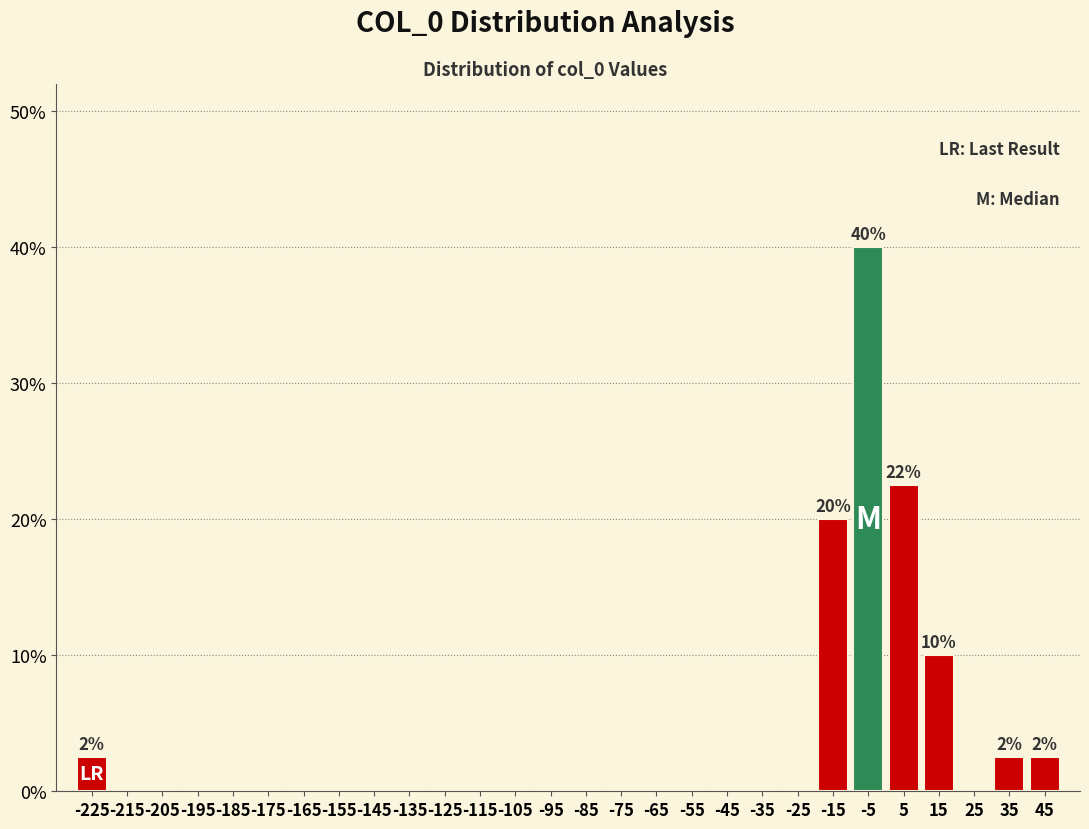

Which range on the x-axis has the tallest bar?

-10 to 0